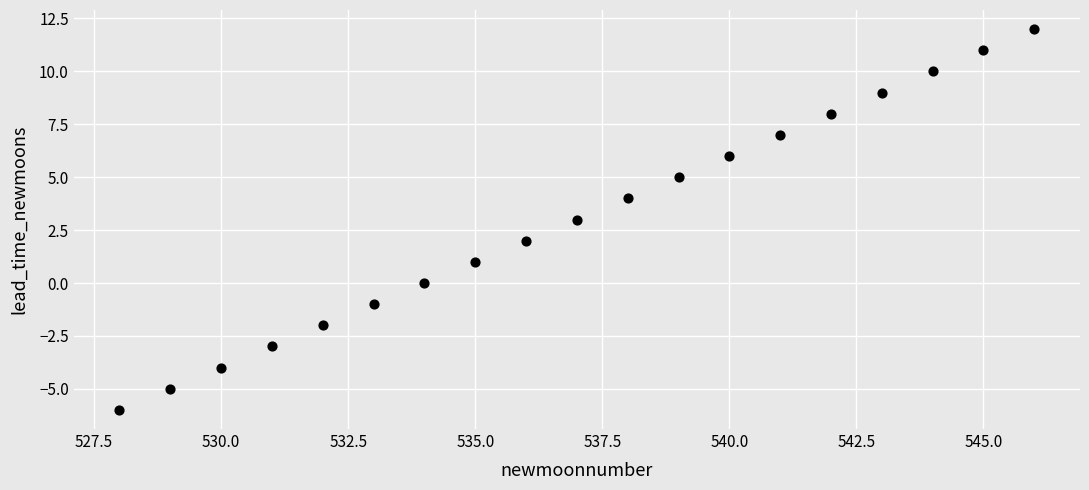

What is the range of X values (max minus min)?

18